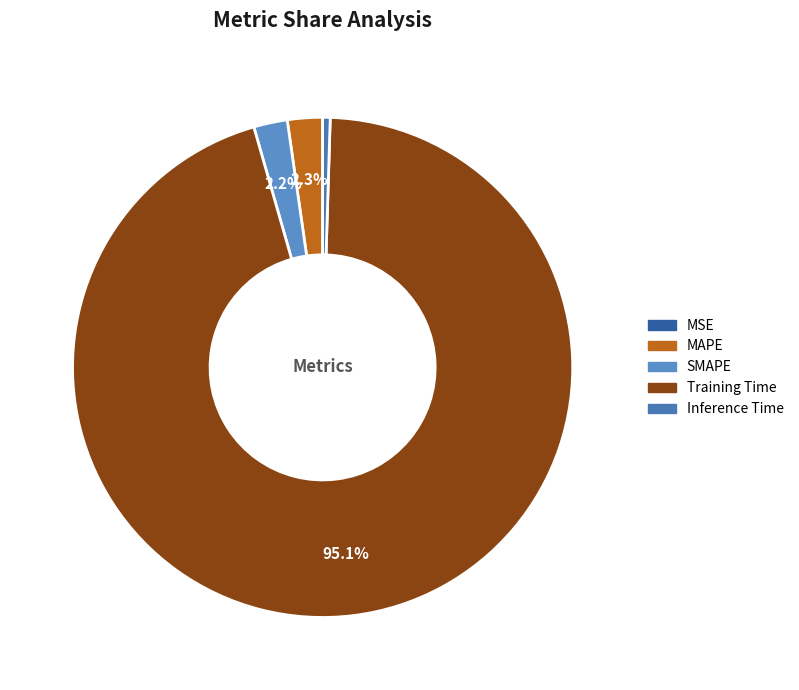

To the nearest percent, what is the combined percentage of Inference Time and Training Time?

96%